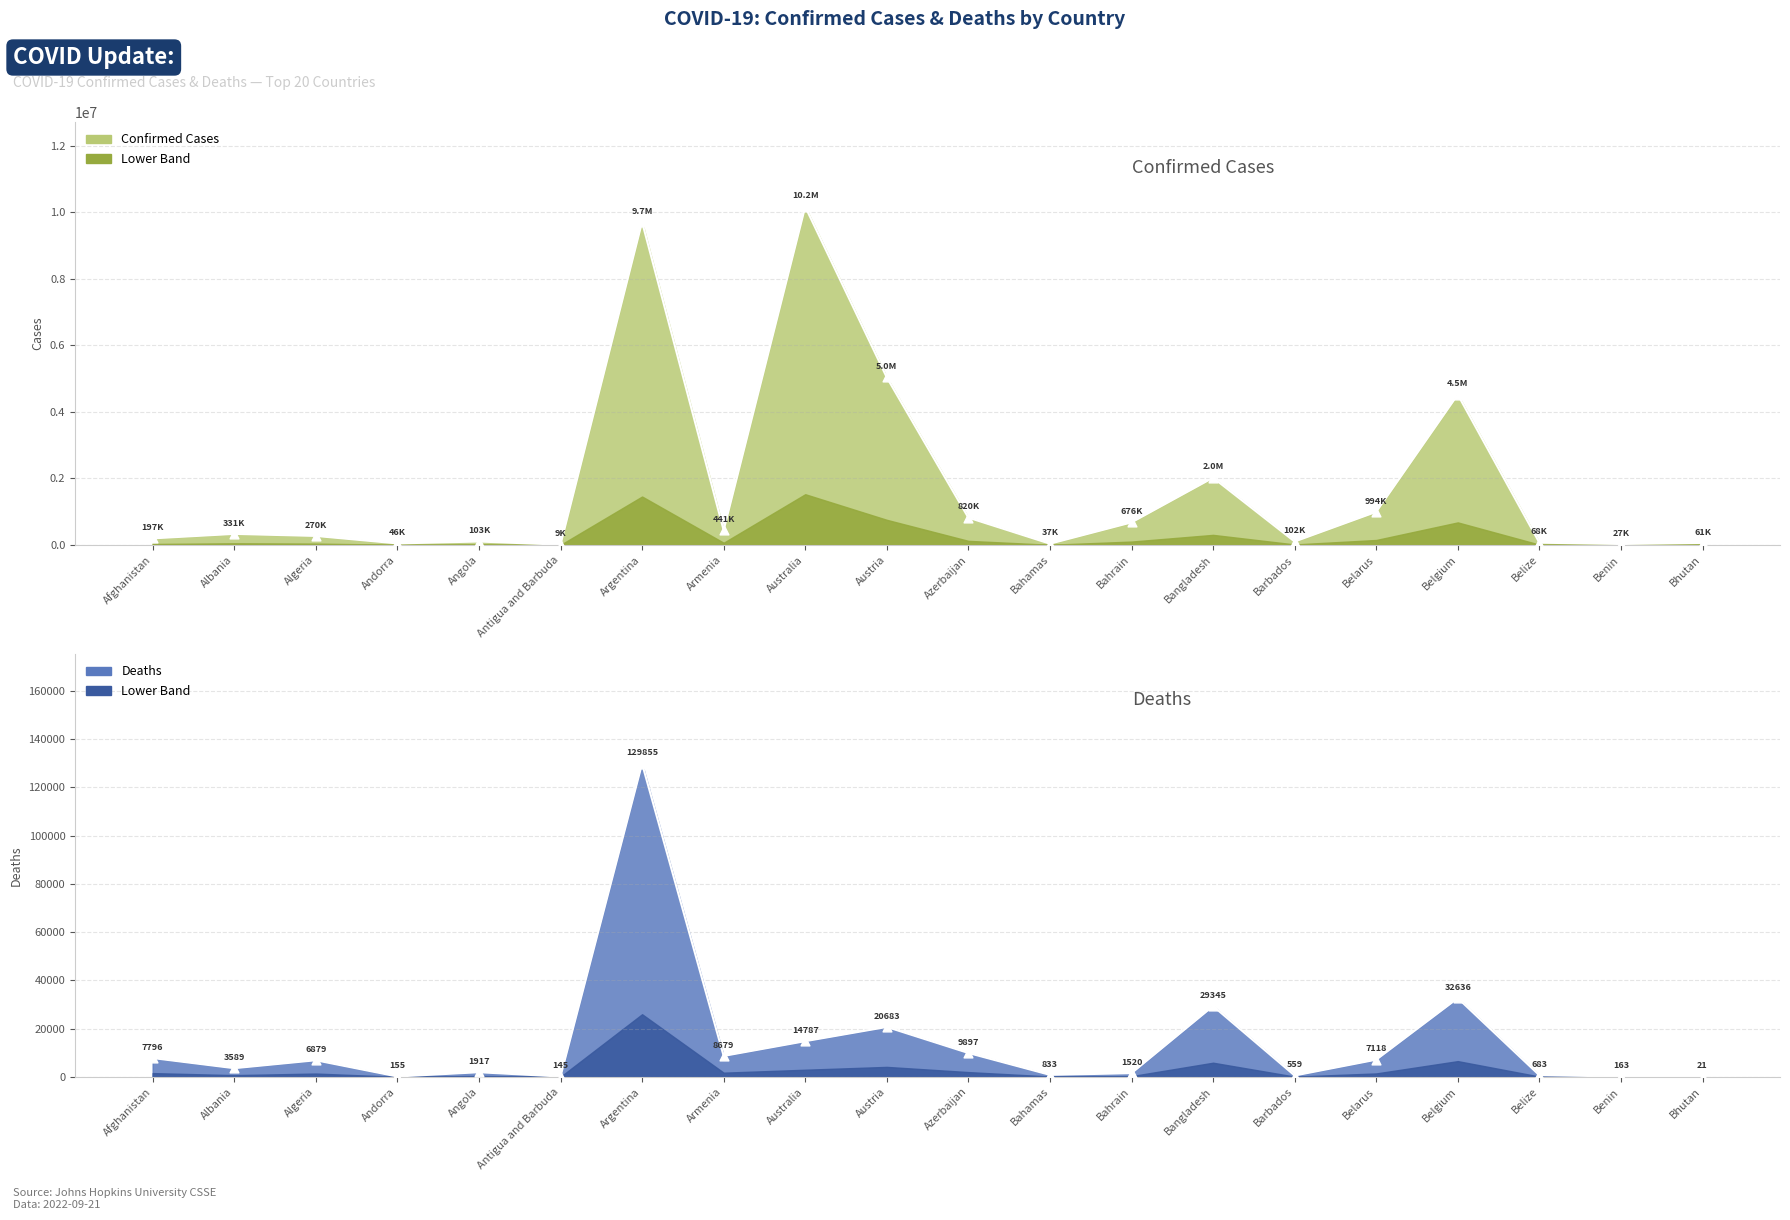

Which series has the largest total across all categories?

Confirmed